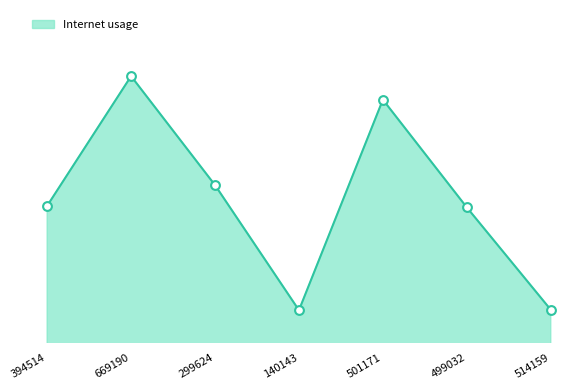

Is this an area chart (filled region under the line)?

Yes